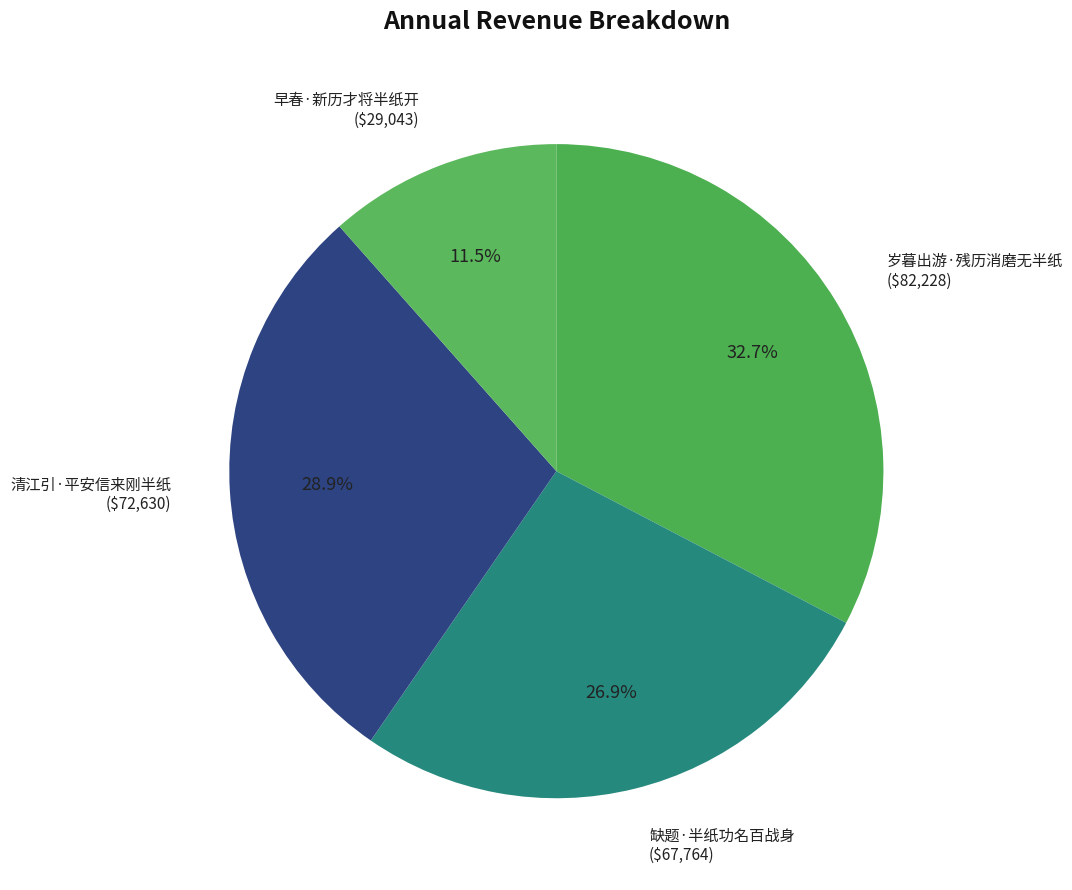

To the nearest percent, what portion does 缺题·半纸功名百战身 represent?

27%